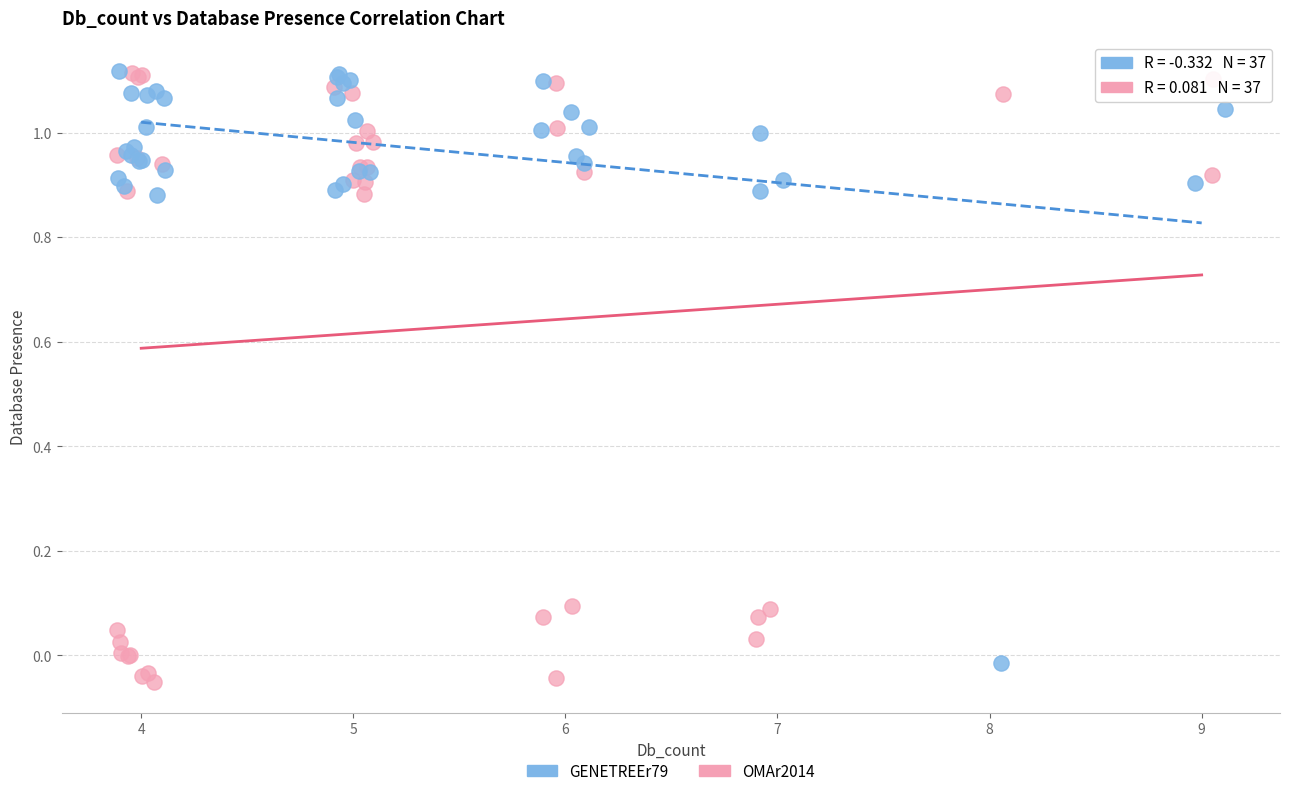

What are all the series names shown in the legend?

GENETREEr79, OMAr2014